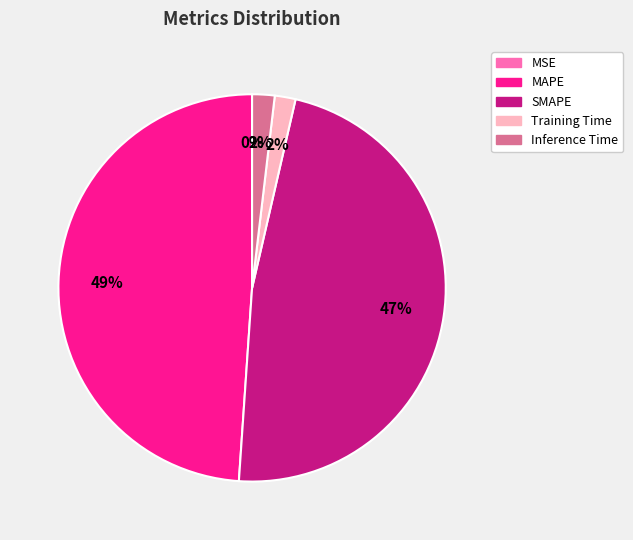

Is it true that Inference Time is 2% of the pie?

True